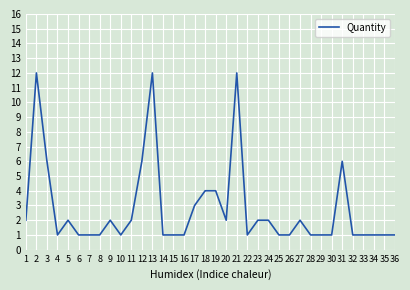

What is the greatest value displayed?

12